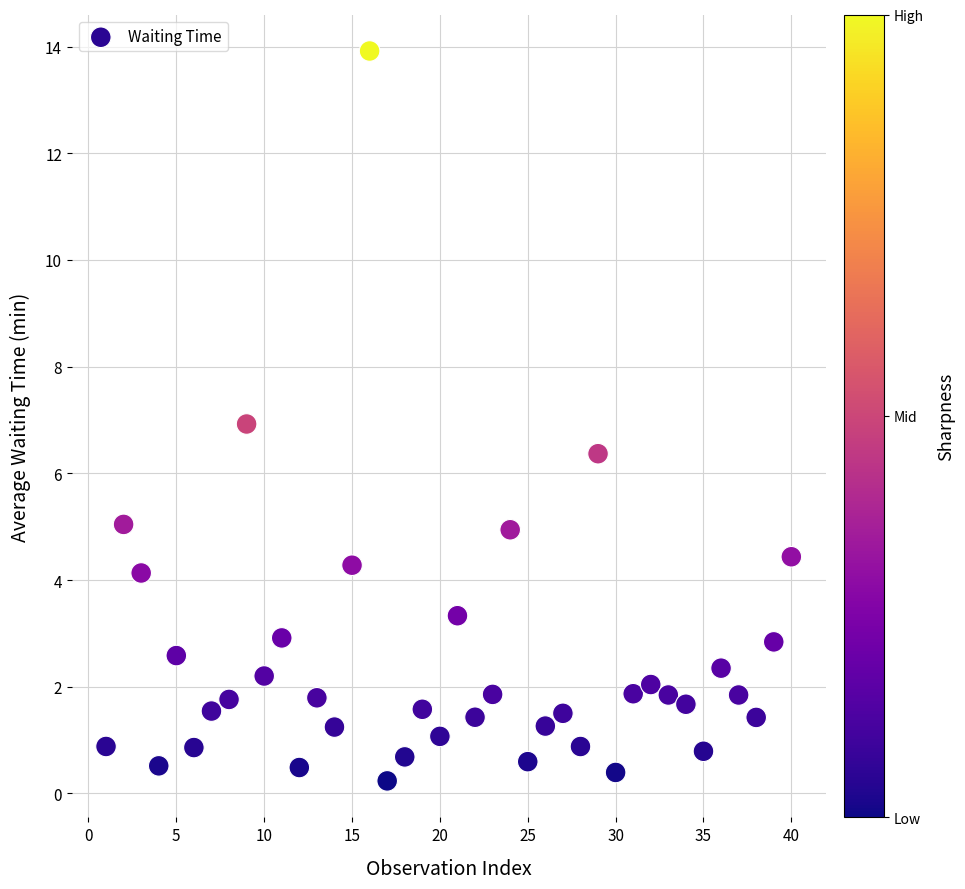

What is the range of X values (max minus min)?

39.0